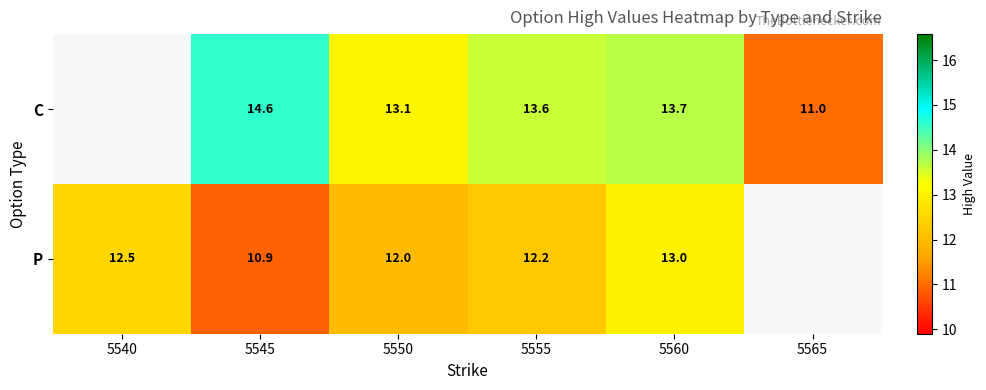

Rank the series at 5555 from highest to lowest value.

C, P